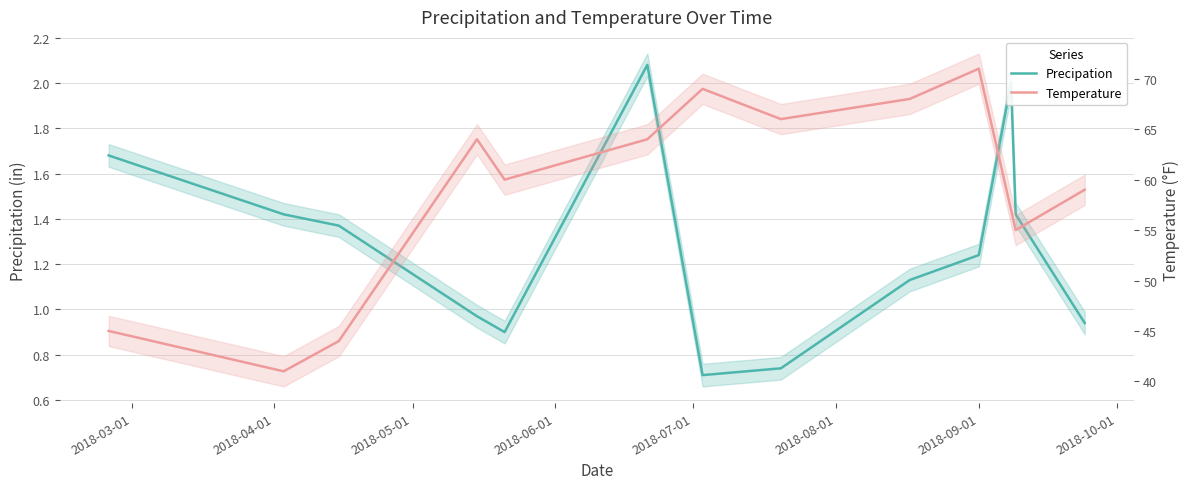

Reading left to right, list all the values displayed in this chart.

Precipation: 1.7	1.4	1.4	1.0	0.9	2.1	0.7	0.7	1.1	1.2	2.0	1.4	0.9
Temperature: 45.0	41.0	44.0	64.0	60.0	64.0	69.0	66.0	68.0	71.0	57.0	55.0	59.0